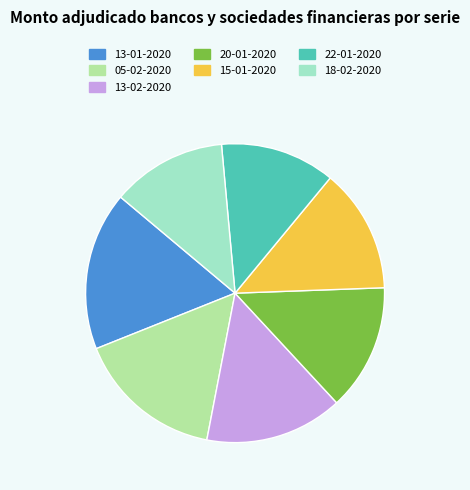

What is the ratio of the value at 18-02-2020 to the value at 05-02-2020?

0.8